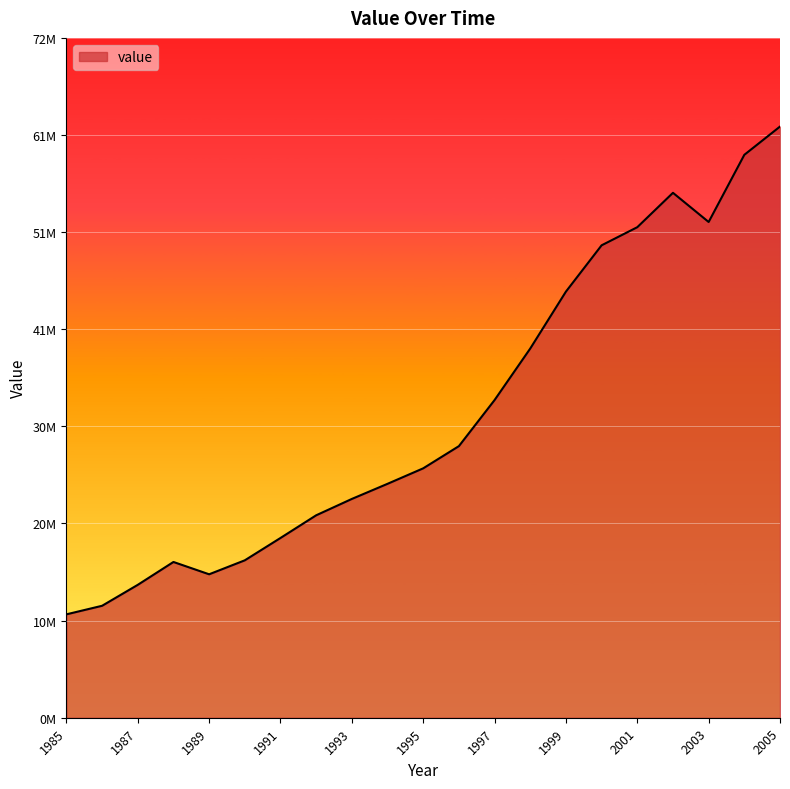

What is the value of the 16th point from the left?

50083105